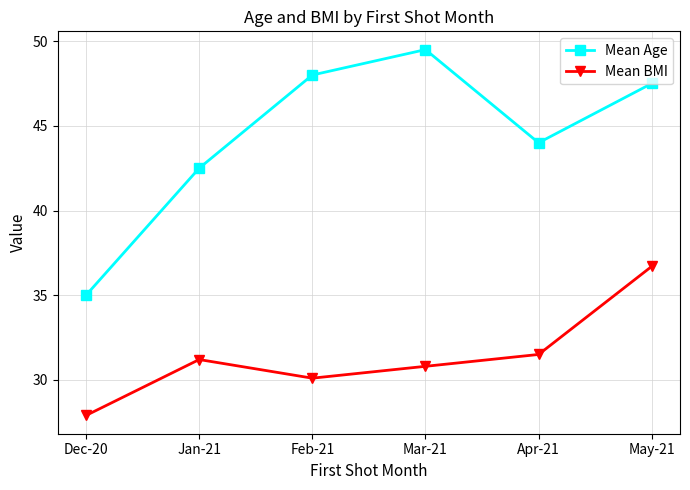

What is the spread (max minus min) of values at Mar-21?

18.7